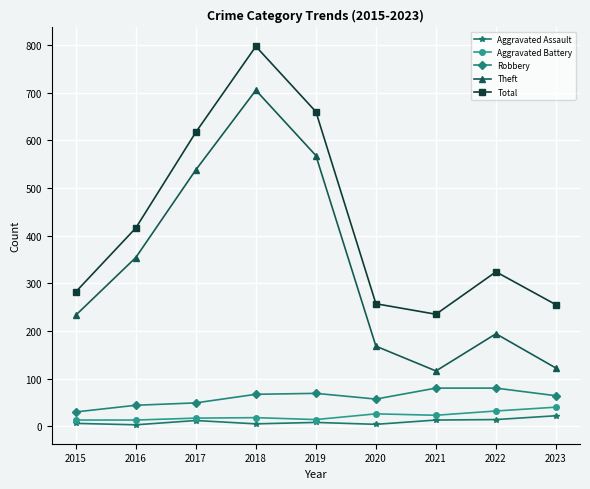

True or false: Aggravated Assault and Robbery cross at least once.

False